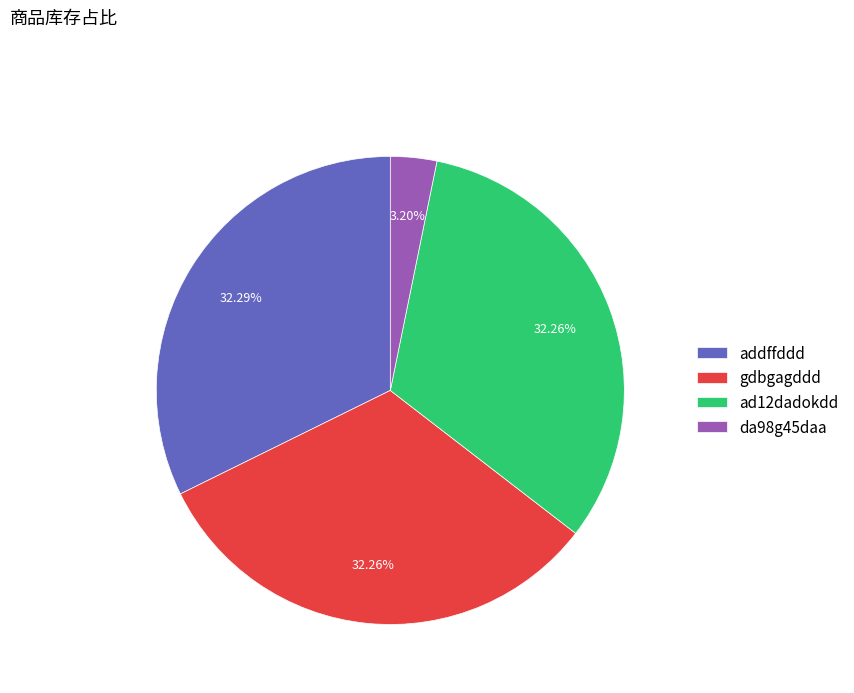

Is gdbgagddd the majority of the pie?

No